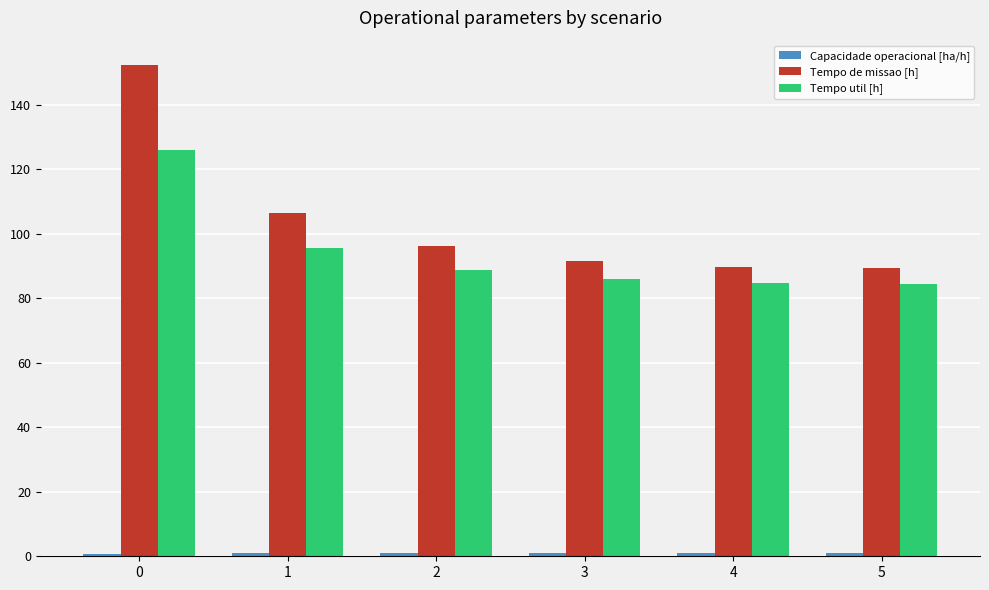

How many bars are there in total?

18